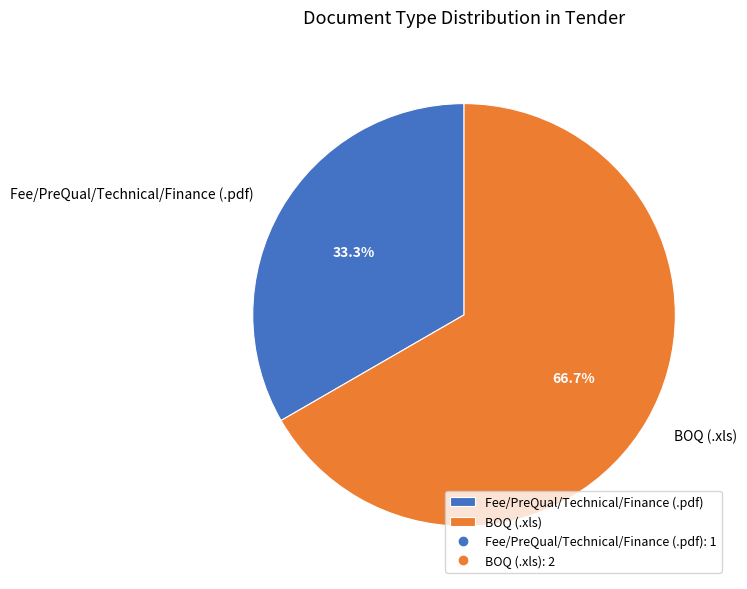

Count the number of slices in the pie.

2